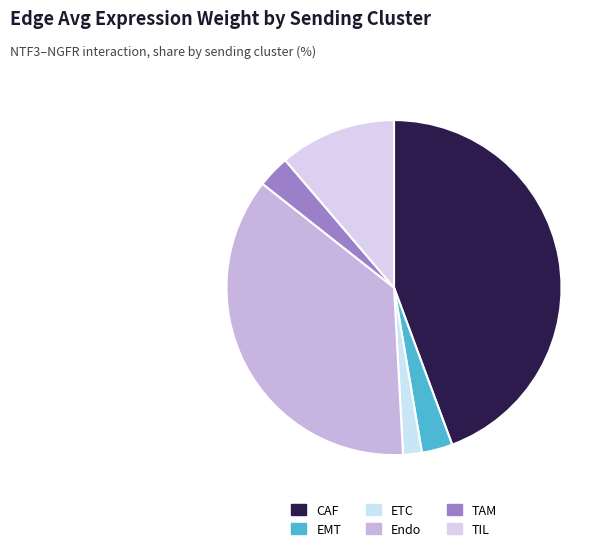

To the nearest percent, what is the difference between the TAM and Endo slice percentages?

34%